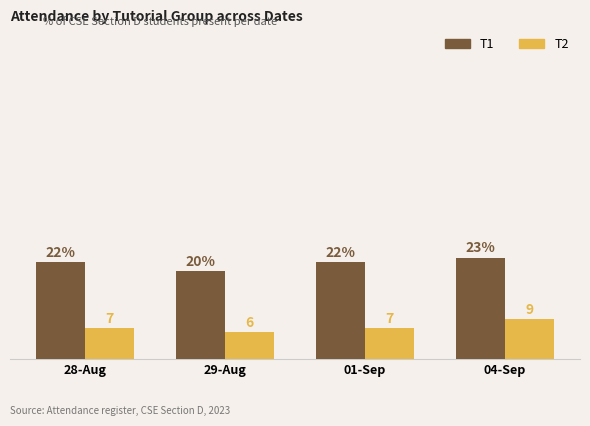

Which label corresponds to the largest value in the chart?

04-Sep